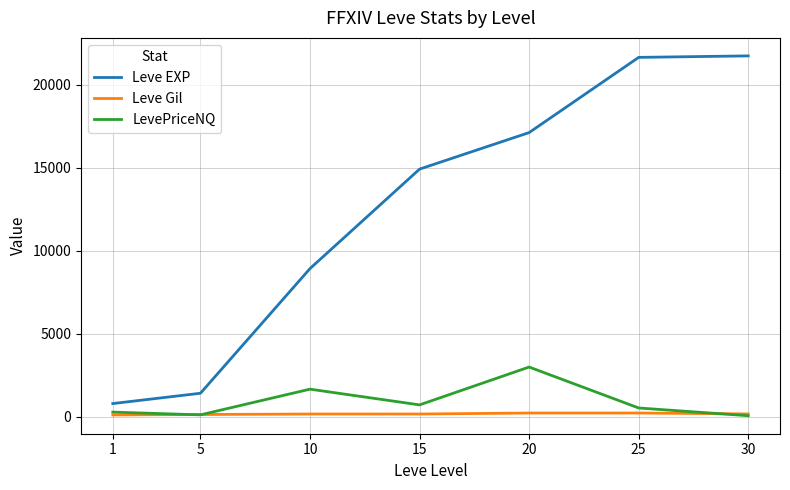

What are all the series names shown in the legend?

Leve EXP, Leve Gil, LevePriceNQ